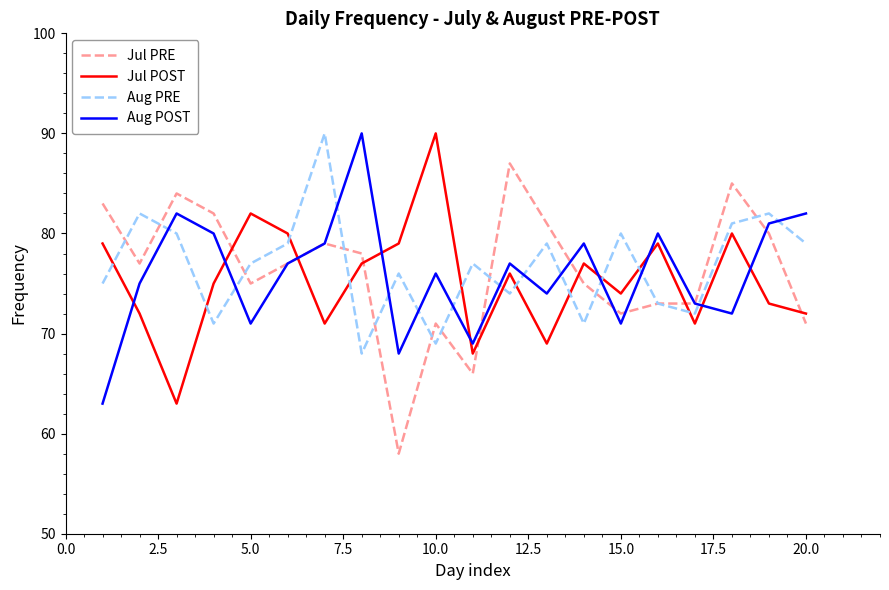

What are all the series names shown in the legend?

Jul PRE, Jul POST, Aug PRE, Aug POST